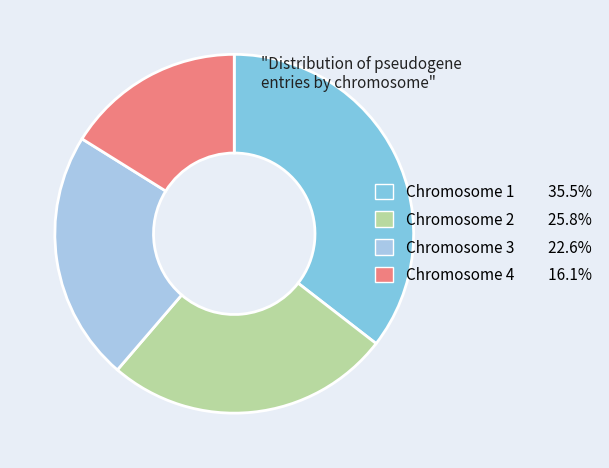

Is there any slice that represents more than half of the pie?

No